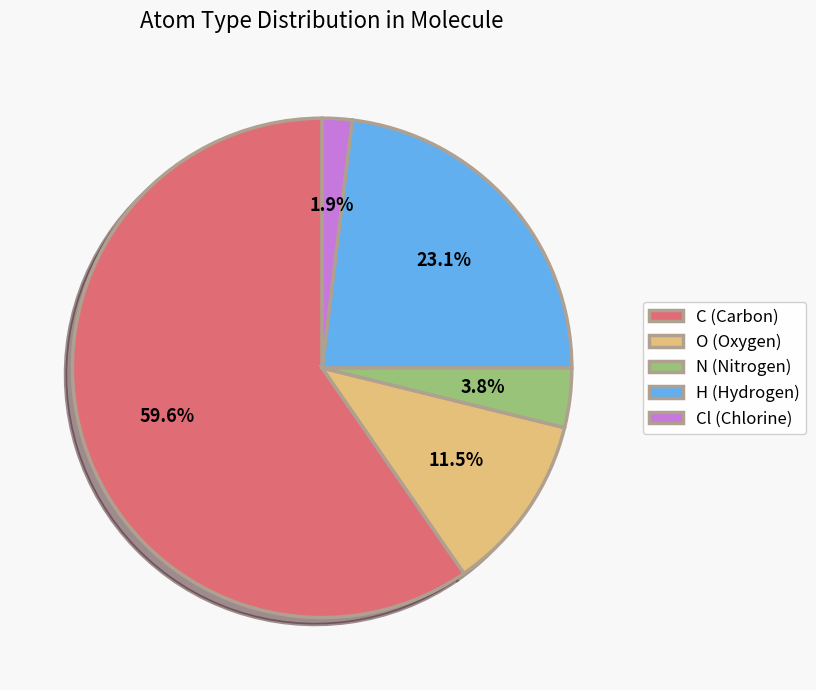

Which category has the smallest portion of the pie?

Cl (Chlorine)